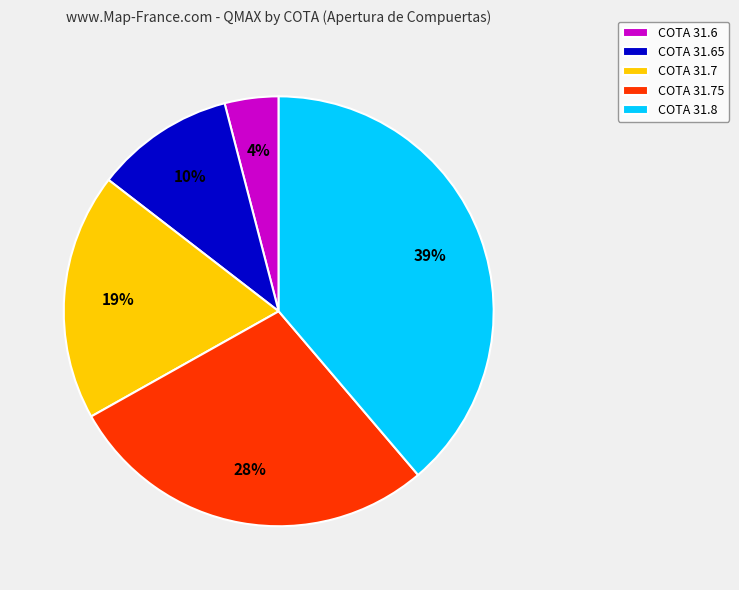

Which has a higher value, COTA 31.8 or COTA 31.6?

COTA 31.8